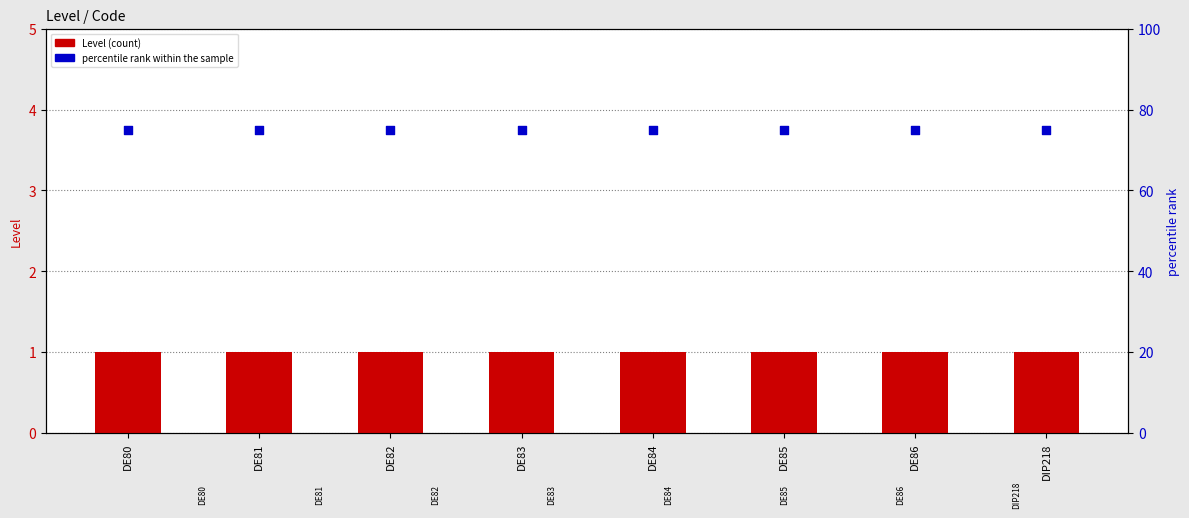

What is the total value across all series at DE83?

76